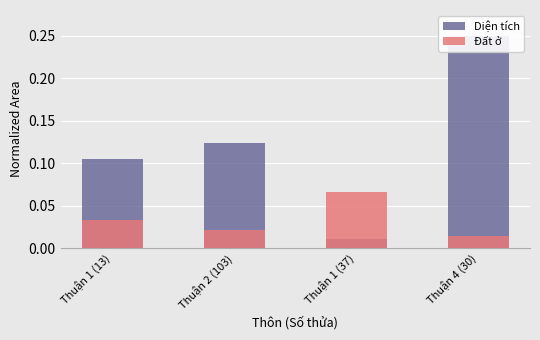

What is the label of the 2nd bar from the left?

Thuận 2 (103)